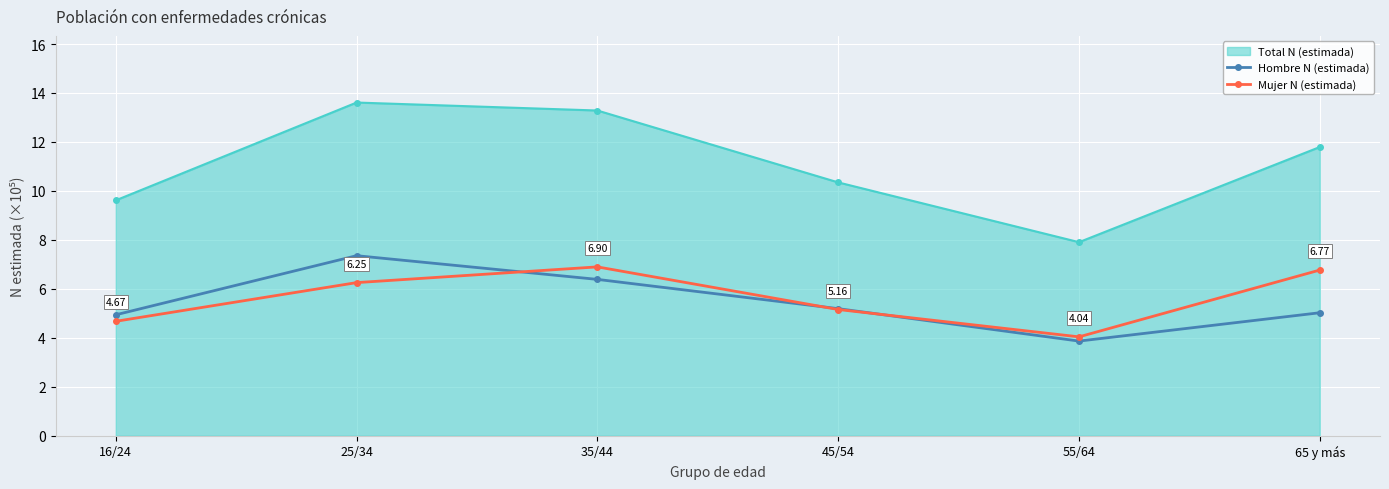

What is the sum of all Mujer N (estimada) values?

33.8